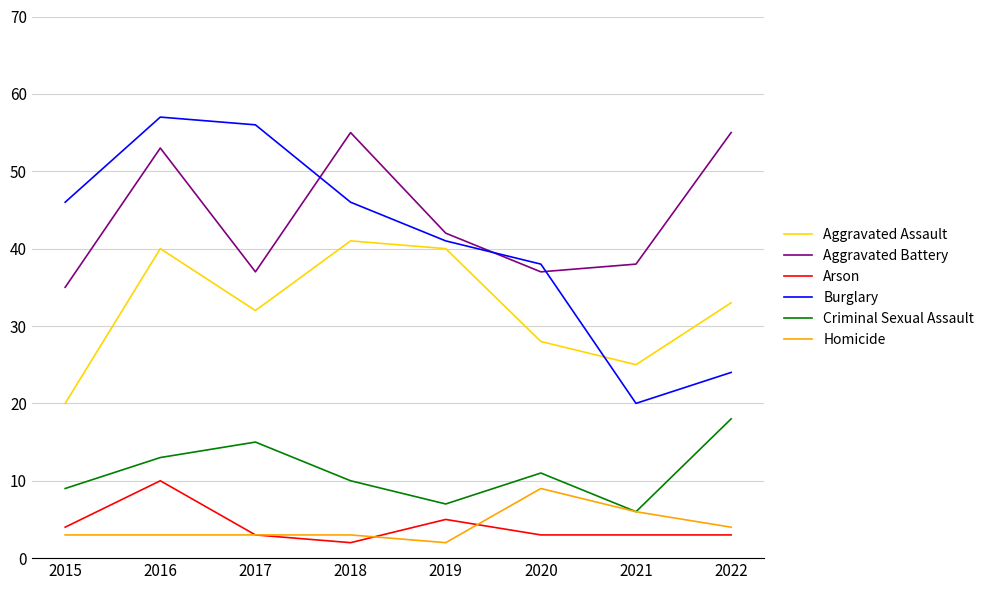

Count the number of data series in this chart.

6